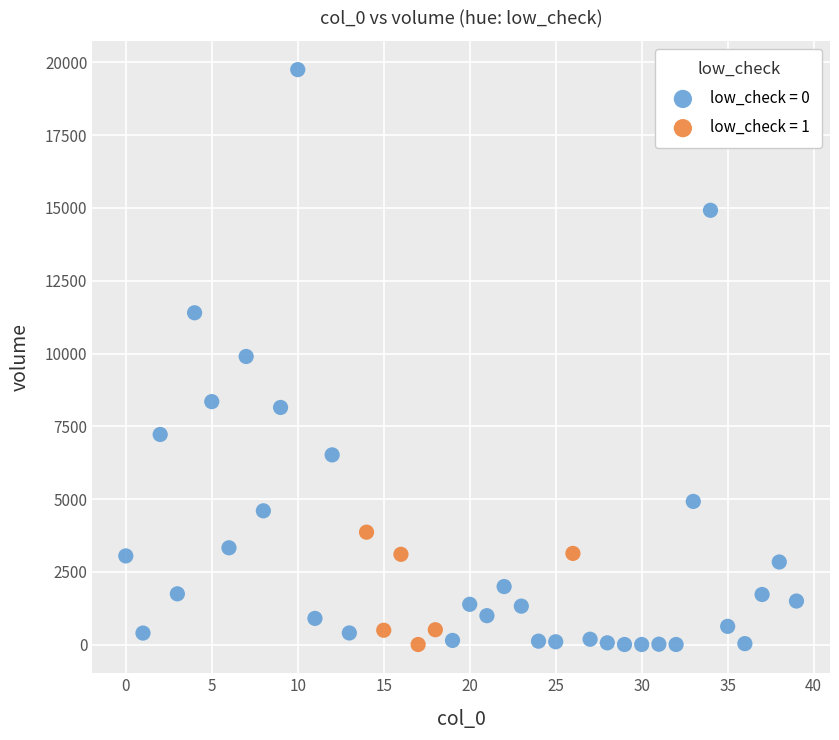

What are all the series names shown in the legend?

low_check = 0, low_check = 1